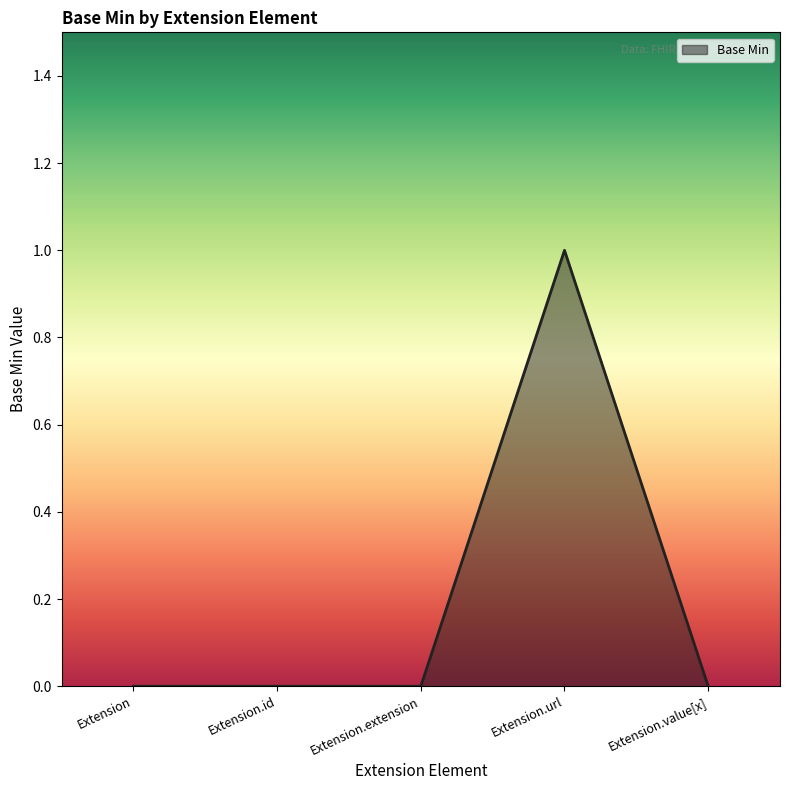

Does the chart display data point markers on the line(s)?

No